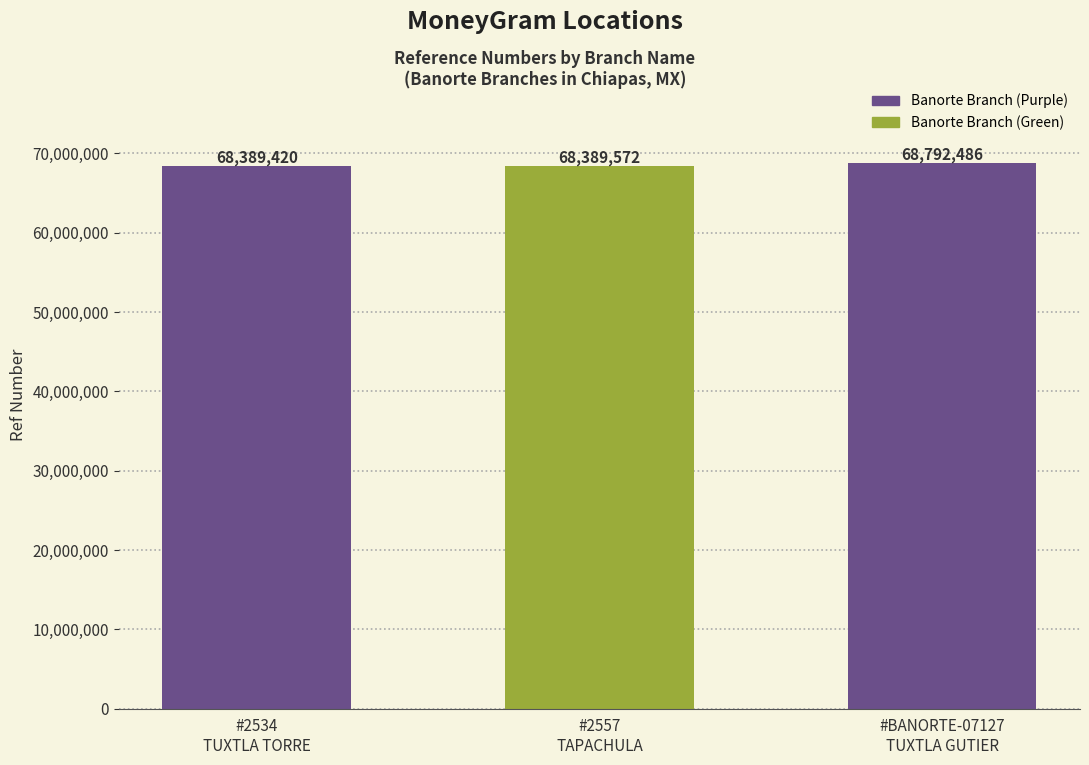

Are the bars grouped side by side (vs. stacked)?

No